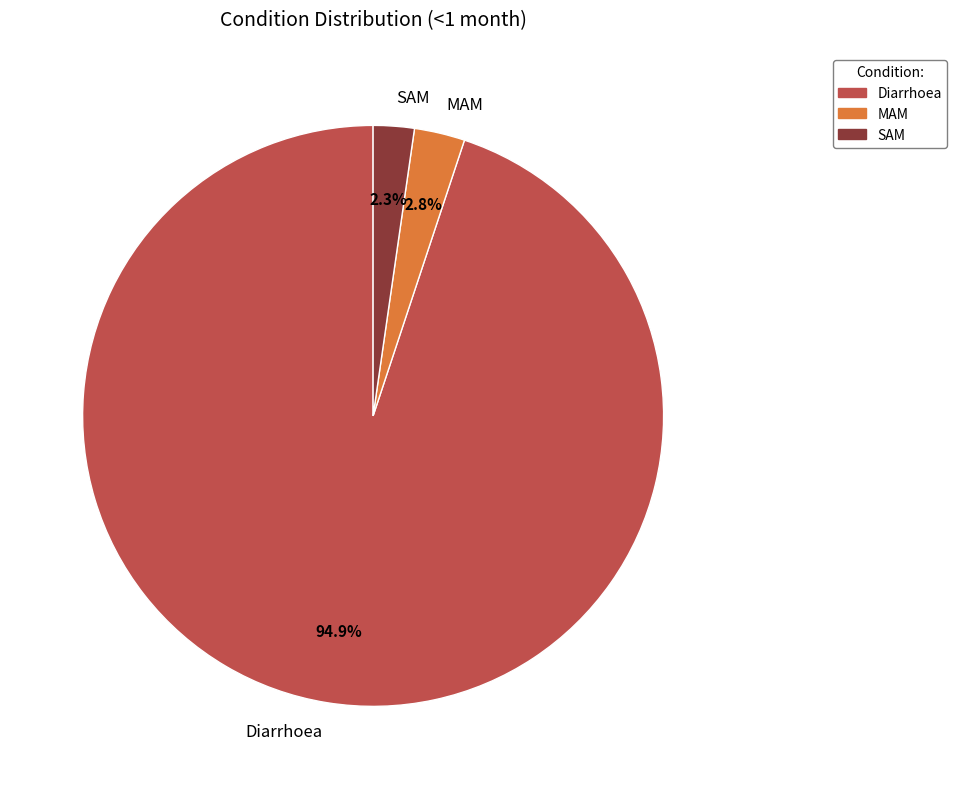

To the nearest percent, what portion does MAM represent?

3%